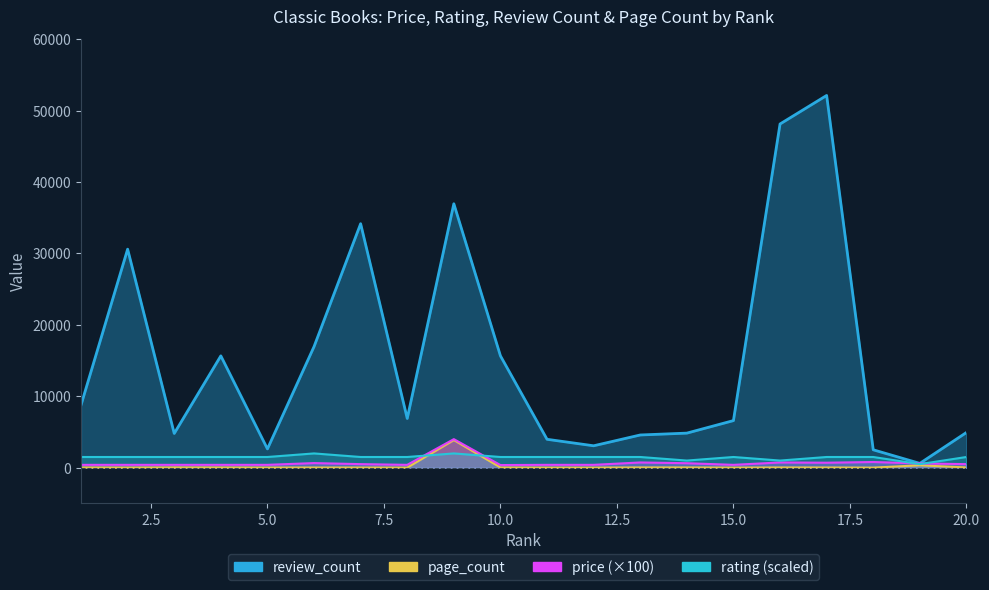

True or false: review_count and page_count cross at least once.

False